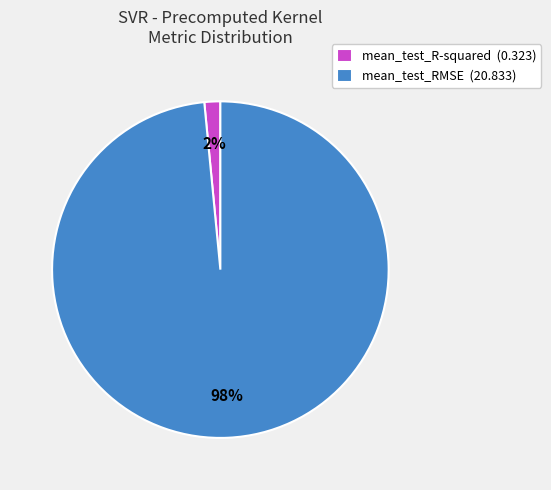

Rank the categories by value from highest to lowest.

mean_test_RMSE, mean_test_R-squared